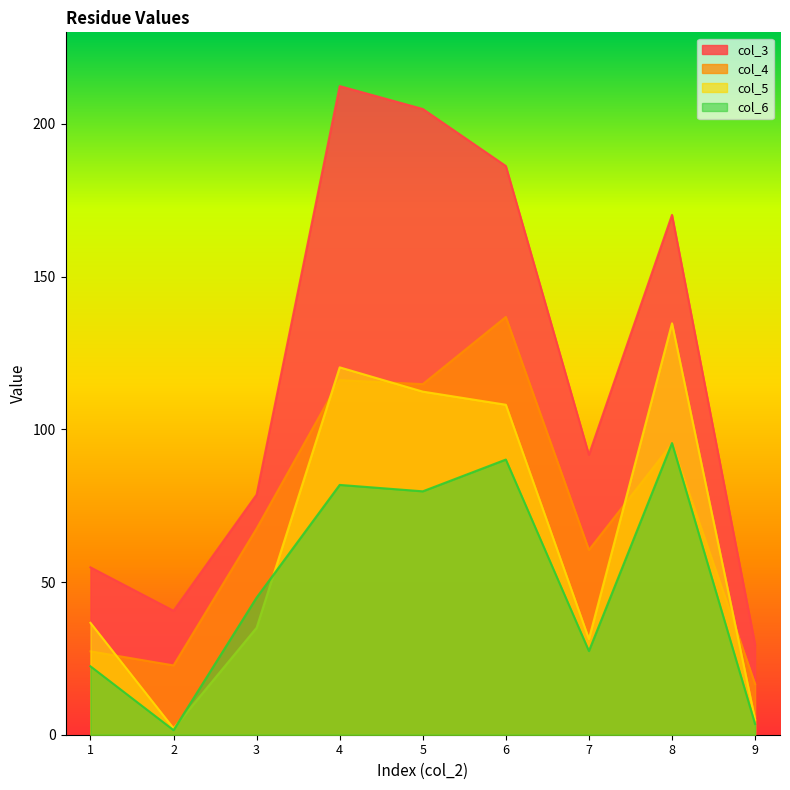

Rank the categories by col_5 value from highest to lowest.

8, 4, 5, 6, 1, 3, 7, 9, 2